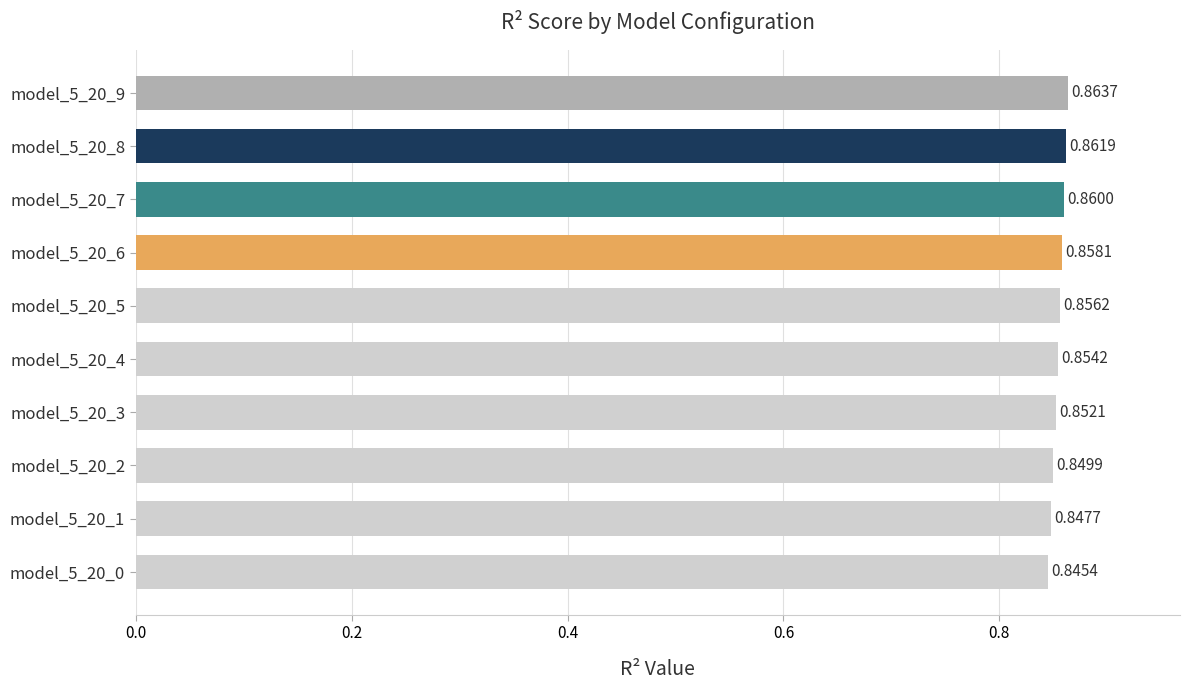

Rank the categories by value from lowest to highest.

model_5_20_0, model_5_20_1, model_5_20_2, model_5_20_3, model_5_20_4, model_5_20_5, model_5_20_6, model_5_20_7, model_5_20_8, model_5_20_9